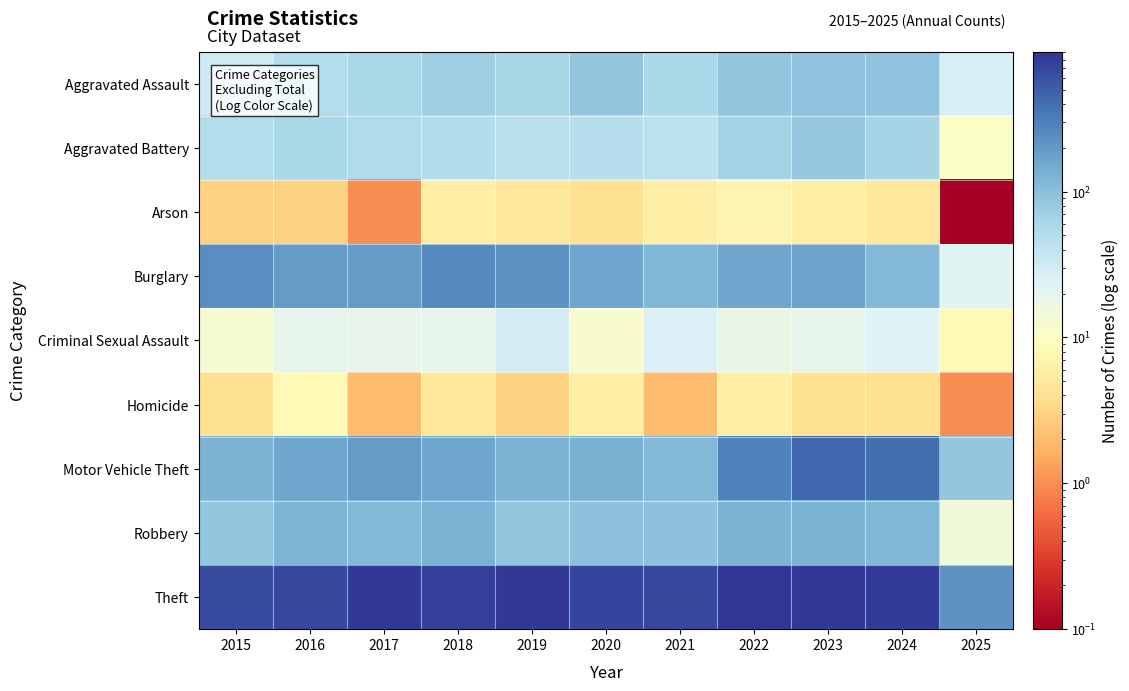

Reading left to right, what are all the values shown in this chart?

Aggravated Assault: 2015=31.0	2016=50.0	2017=59.0	2018=72.0	2019=61.0	2020=87.0	2021=58.0	2022=89.0	2023=93.0	2024=91.0	2025=27.0
Aggravated Battery: 2015=50.0	2016=60.0	2017=54.0	2018=52.0	2019=45.0	2020=48.0	2021=43.0	2022=66.0	2023=83.0	2024=64.0	2025=11.0
Arson: 2015=3.0	2016=3.0	2017=1.0	2018=6.0	2019=5.0	2020=4.0	2021=6.0	2022=7.0	2023=6.0	2024=5.0	2025=0.1
Burglary: 2015=236.0	2016=194.0	2017=192.0	2018=257.0	2019=221.0	2020=163.0	2021=117.0	2022=163.0	2023=167.0	2024=112.0	2025=22.0
Criminal Sexual Assault: 2015=13.0	2016=20.0	2017=19.0	2018=20.0	2019=29.0	2020=12.0	2021=25.0	2022=18.0	2023=20.0	2024=24.0	2025=8.0
Homicide: 2015=4.0	2016=8.0	2017=2.0	2018=5.0	2019=3.0	2020=6.0	2021=2.0	2022=6.0	2023=4.0	2024=4.0	2025=1.0
Motor Vehicle Theft: 2015=125.0	2016=163.0	2017=191.0	2018=164.0	2019=125.0	2020=134.0	2021=113.0	2022=291.0	2023=444.0	2024=389.0	2025=85.0
Robbery: 2015=87.0	2016=123.0	2017=115.0	2018=130.0	2019=89.0	2020=94.0	2021=95.0	2022=125.0	2023=125.0	2024=119.0	2025=15.0
Theft: 2015=641.0	2016=689.0	2017=873.0	2018=767.0	2019=855.0	2020=713.0	2021=691.0	2022=912.0	2023=861.0	2024=831.0	2025=224.0